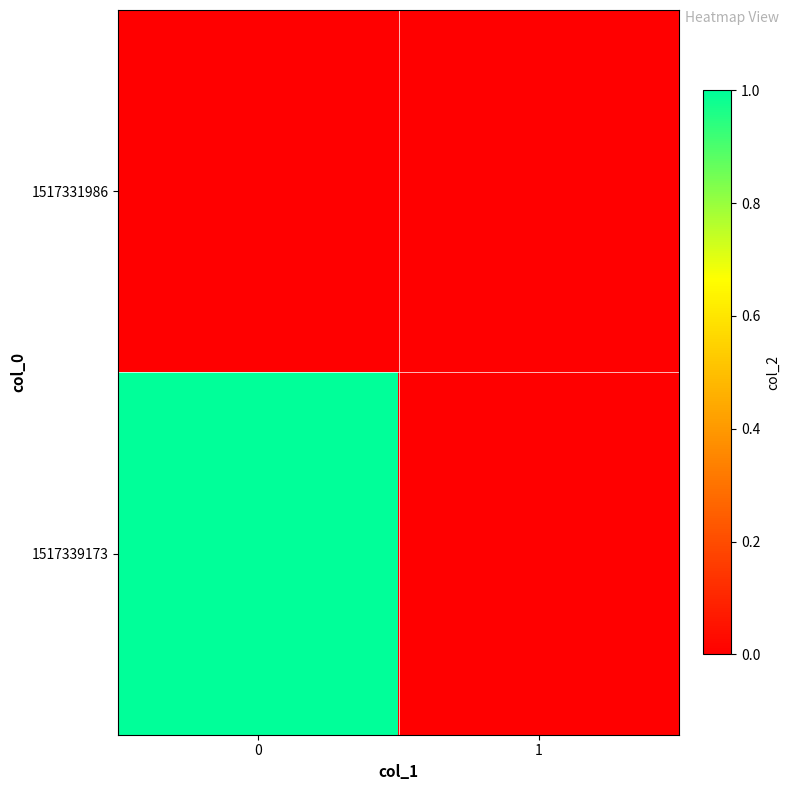

Reading left to right, what are all the values shown in this chart?

1517331986: 0=0	1=0
1517339173: 0=1	1=0